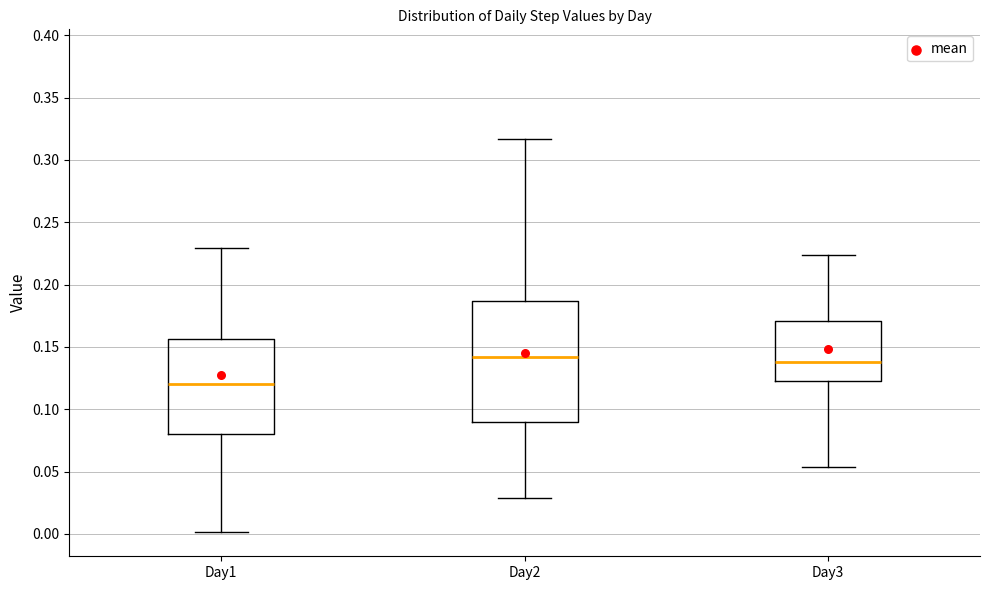

Which box is the tallest, from its lower edge to its upper edge?

Day2